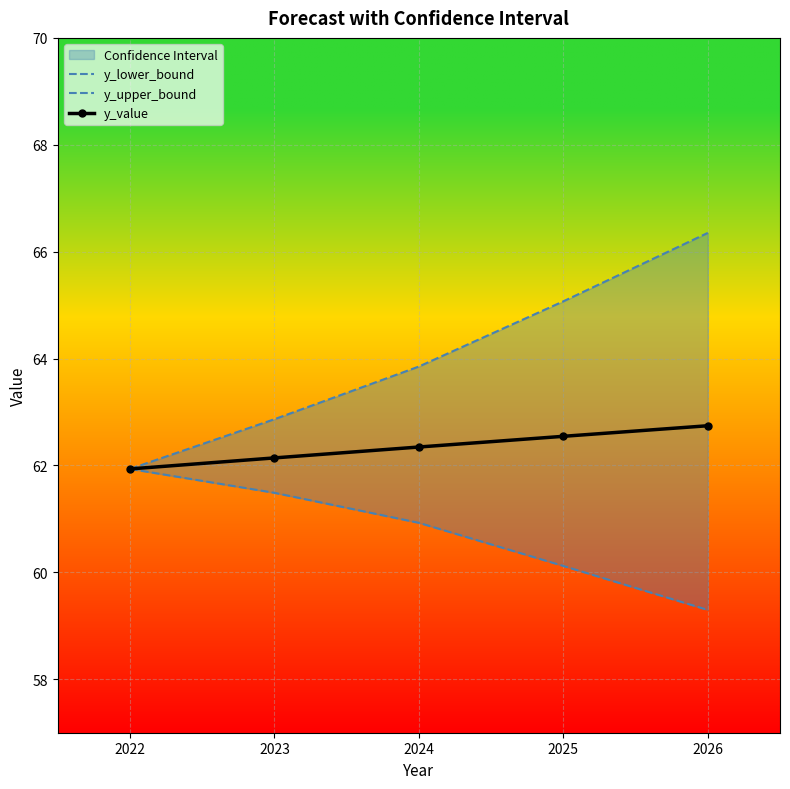

True or false: y_upper_bound and y_value intersect in this chart.

False